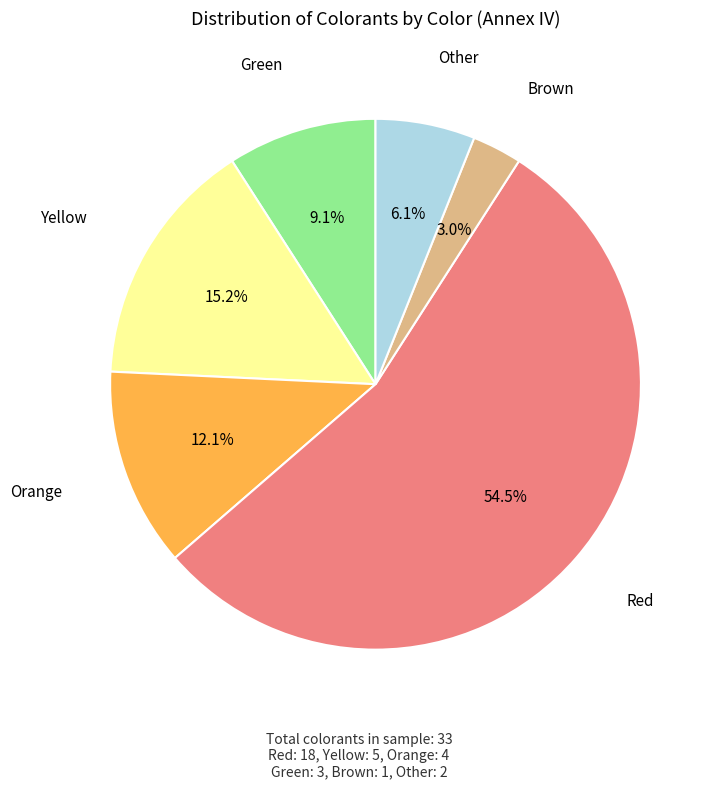

What is the smallest slice in the pie chart?

Brown